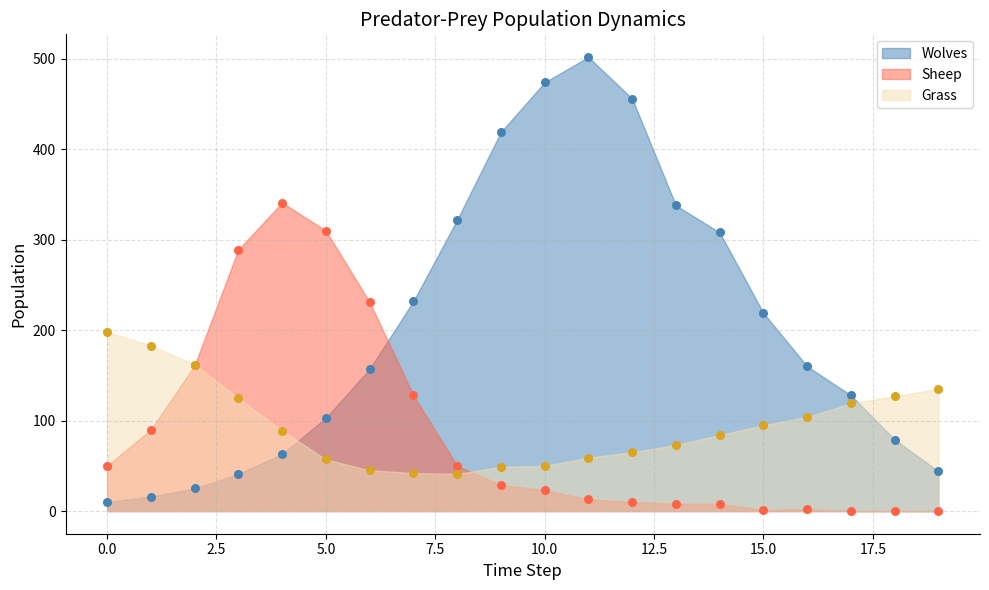

Is the value of Grass at 7 greater than the value of Sheep at 18?

Yes